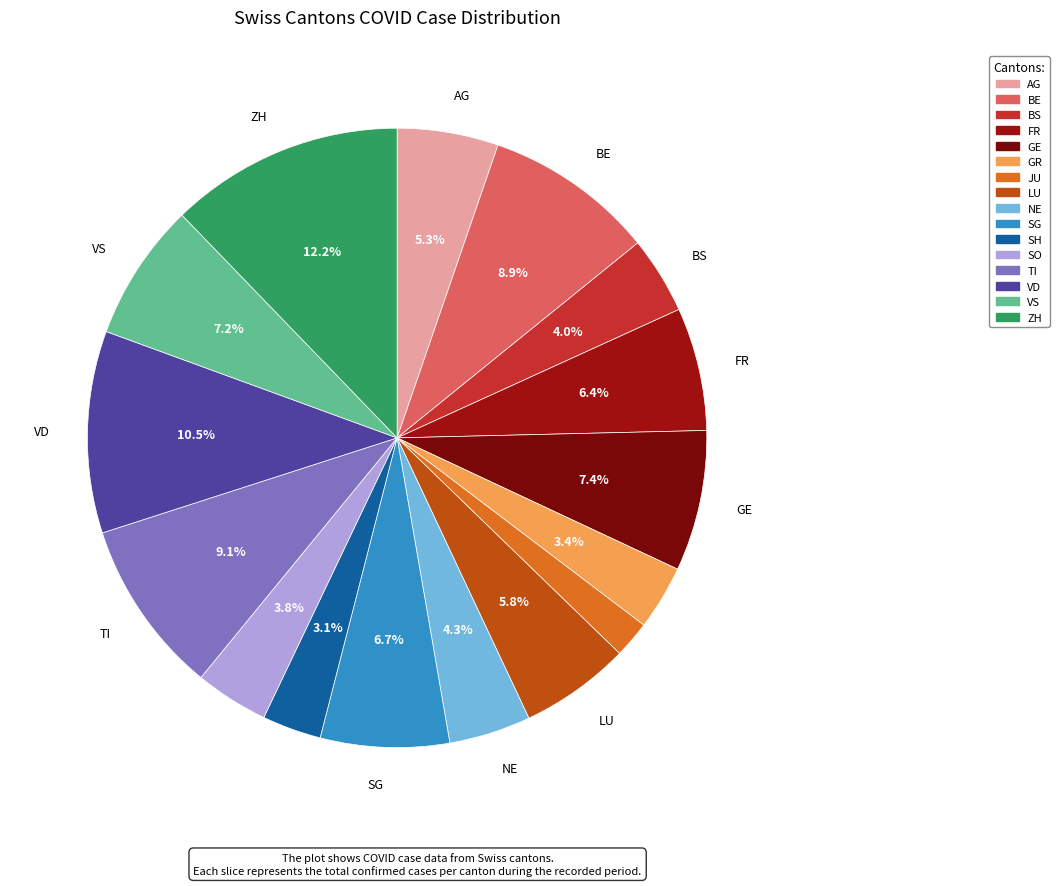

How many slices are in this pie chart?

16